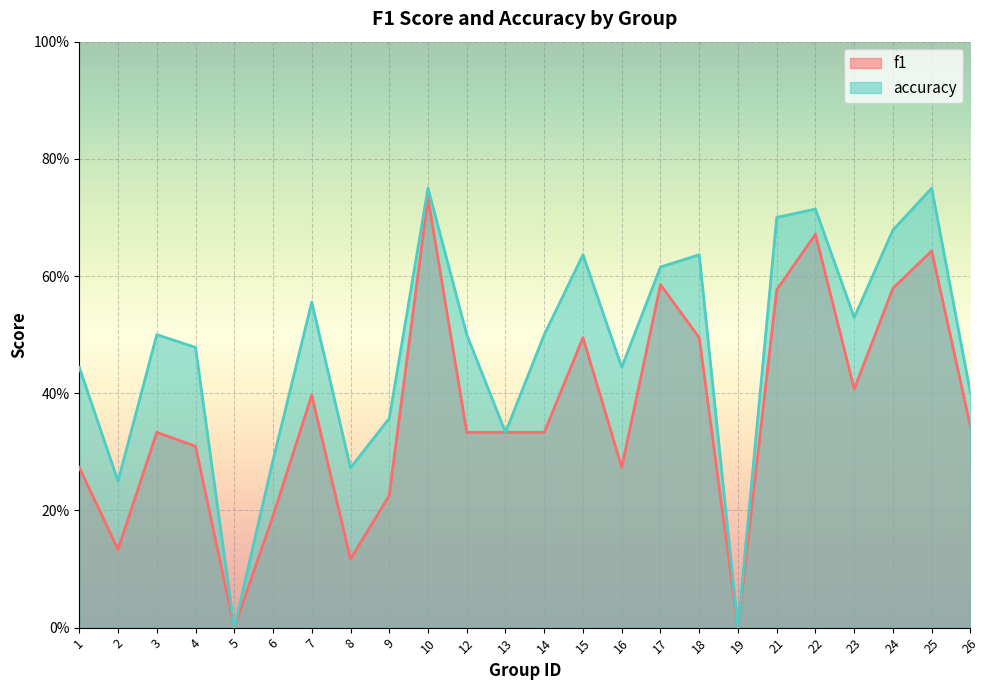

At 17, list the series in order from largest to smallest.

accuracy, f1